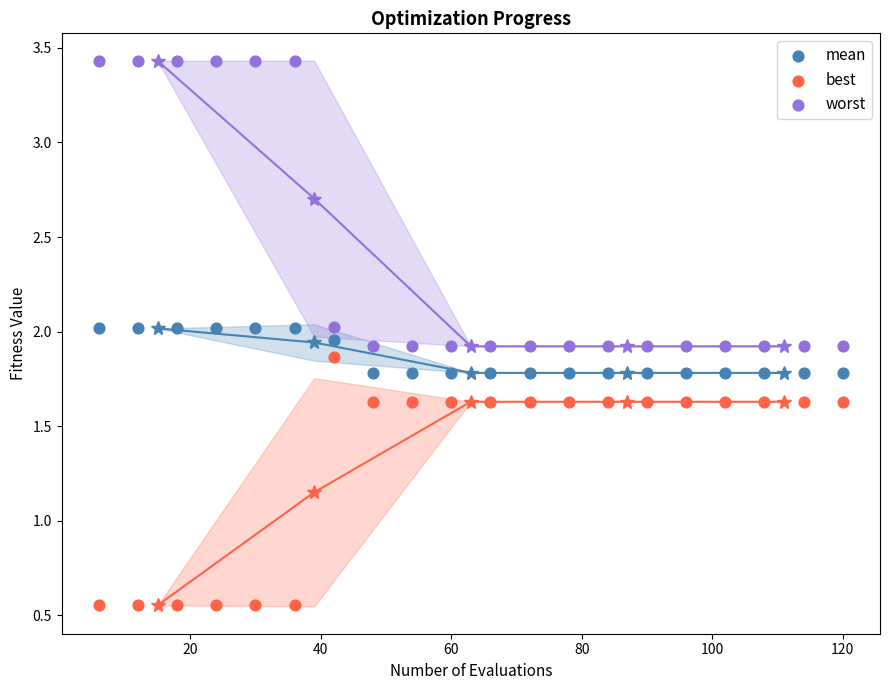

Which series reaches the maximum Y coordinate?

worst